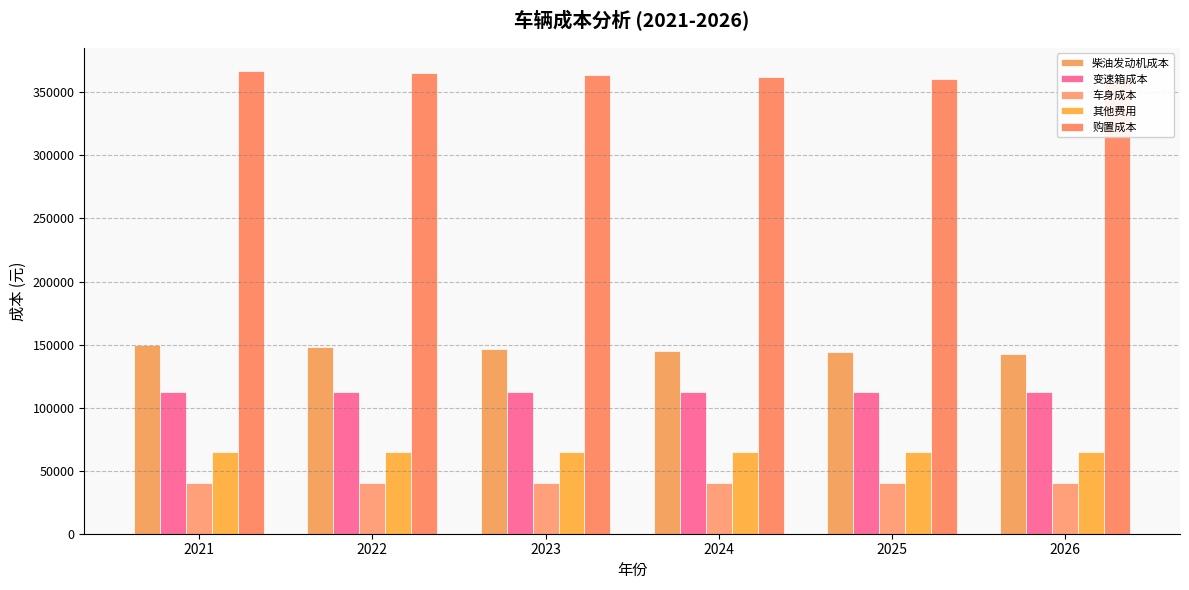

Is it true that 其他费用 equals 13225.1 at 2022?

False